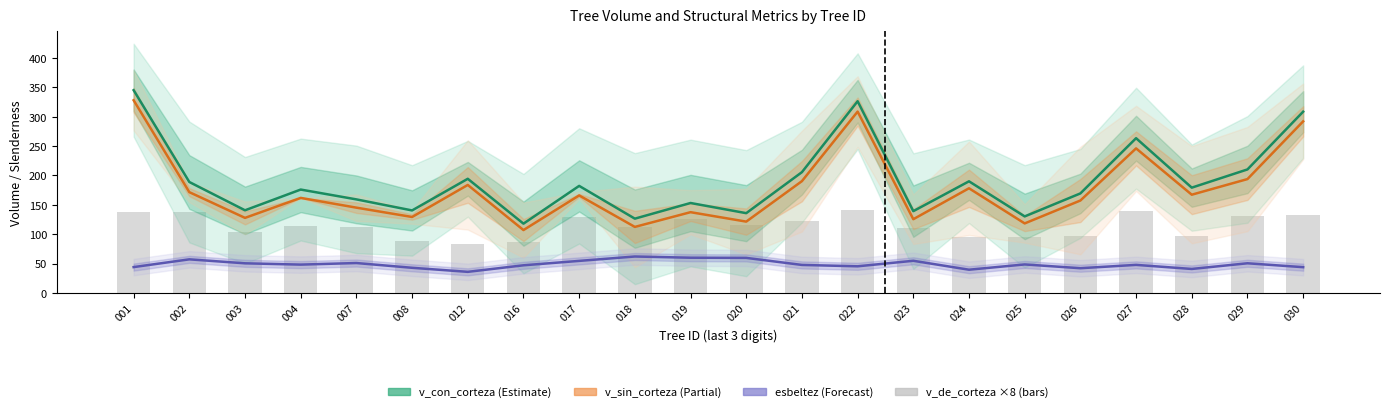

Is the value of v_sin_corteza at 019 greater than the value of esbeltez at 024?

Yes